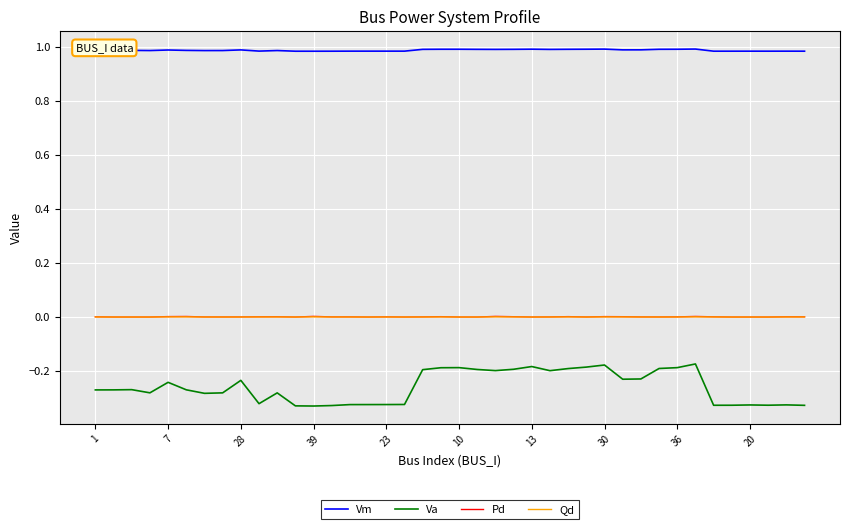

Which series has the largest total across all categories?

Vm